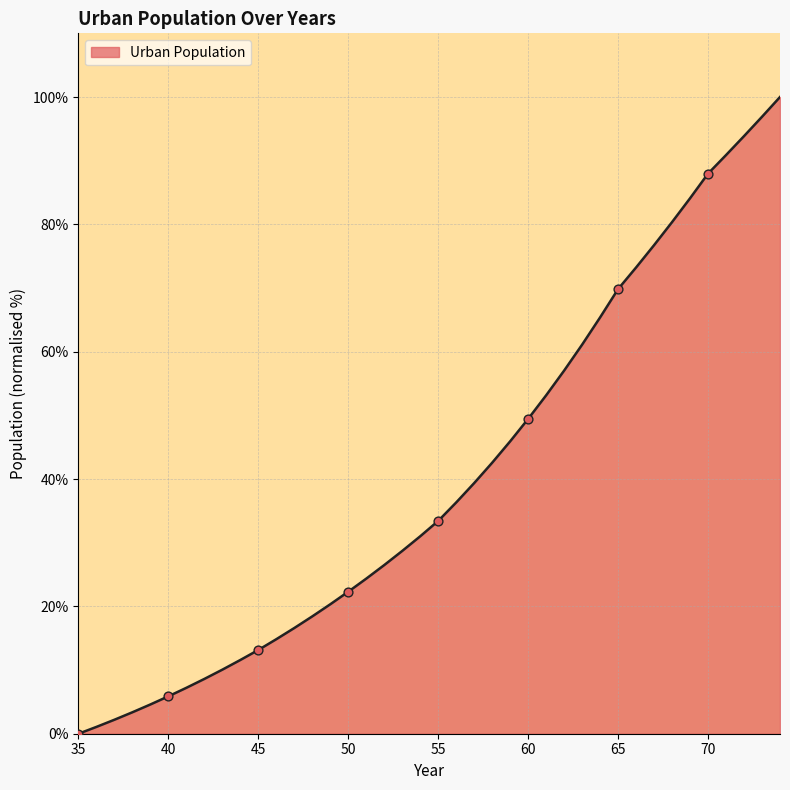

What is the maximum value shown in the chart?

100.0